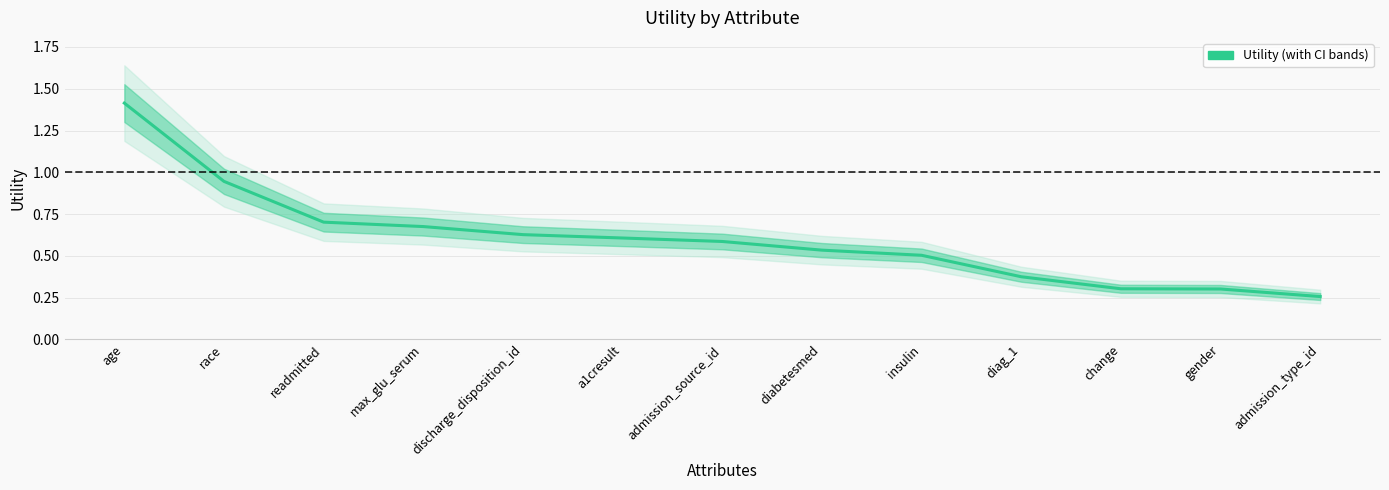

True or false: there are more than 0 points higher than both neighbors.

False